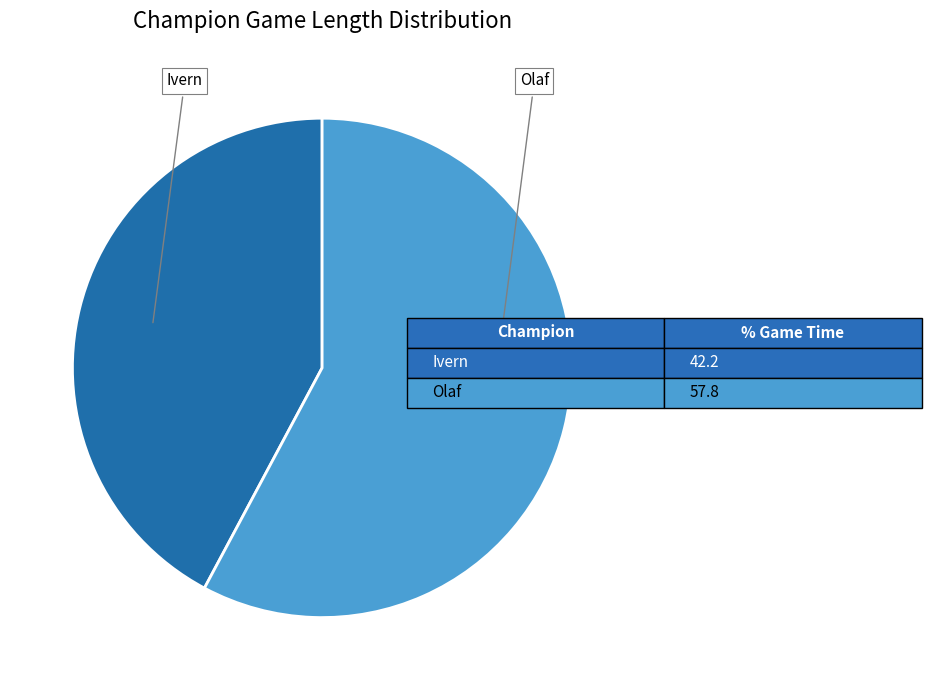

How many segments does this pie chart have?

2